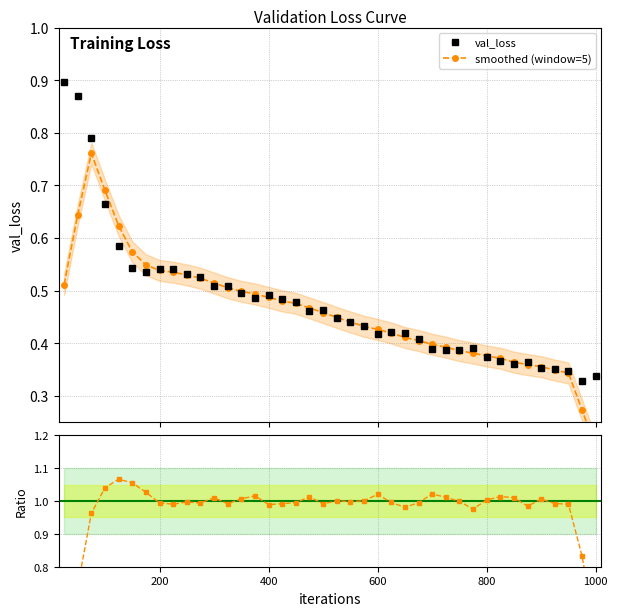

How many val_loss values are between 0 and 1?

40